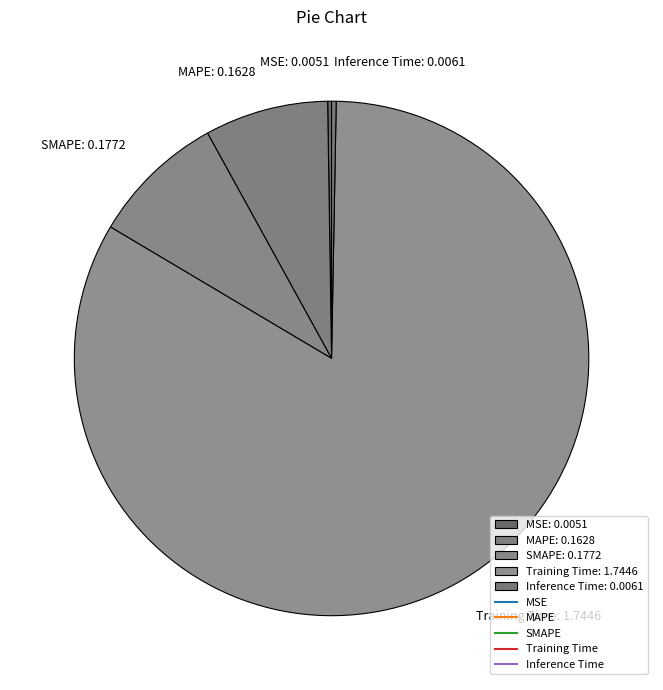

Is it true that Inference Time is 8% of the pie?

False